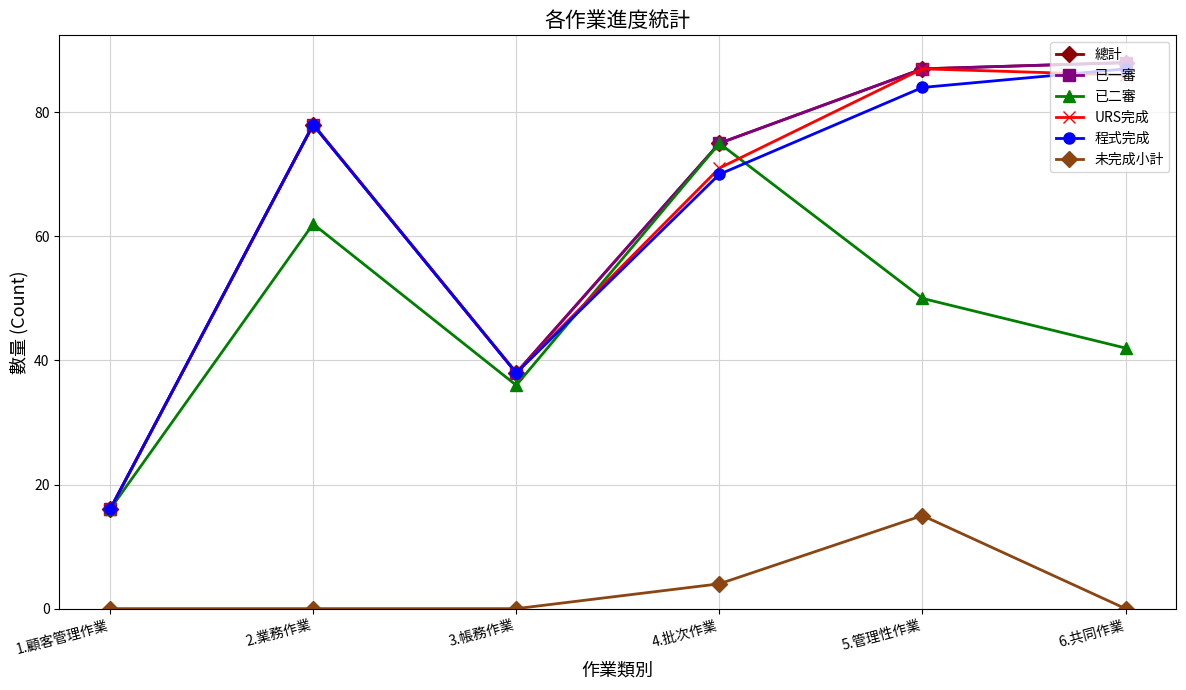

Between 4.批次作業 and 2.業務作業, which is larger?

2.業務作業